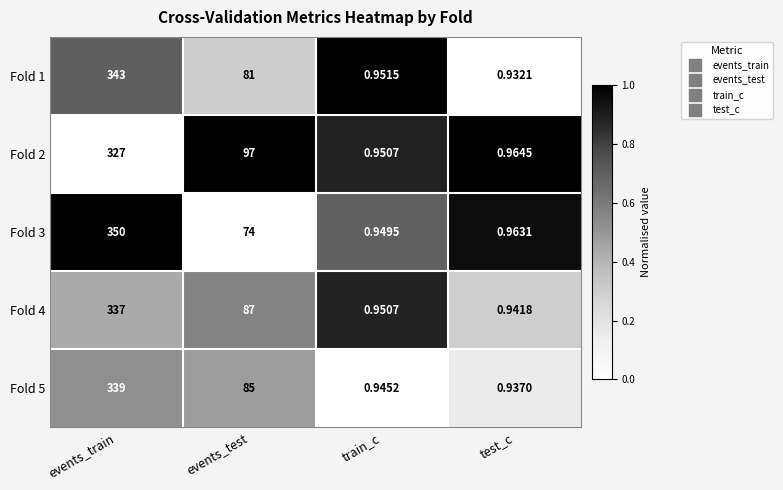

Rank the categories by Fold 2 value from highest to lowest.

events_train, events_test, test_c, train_c